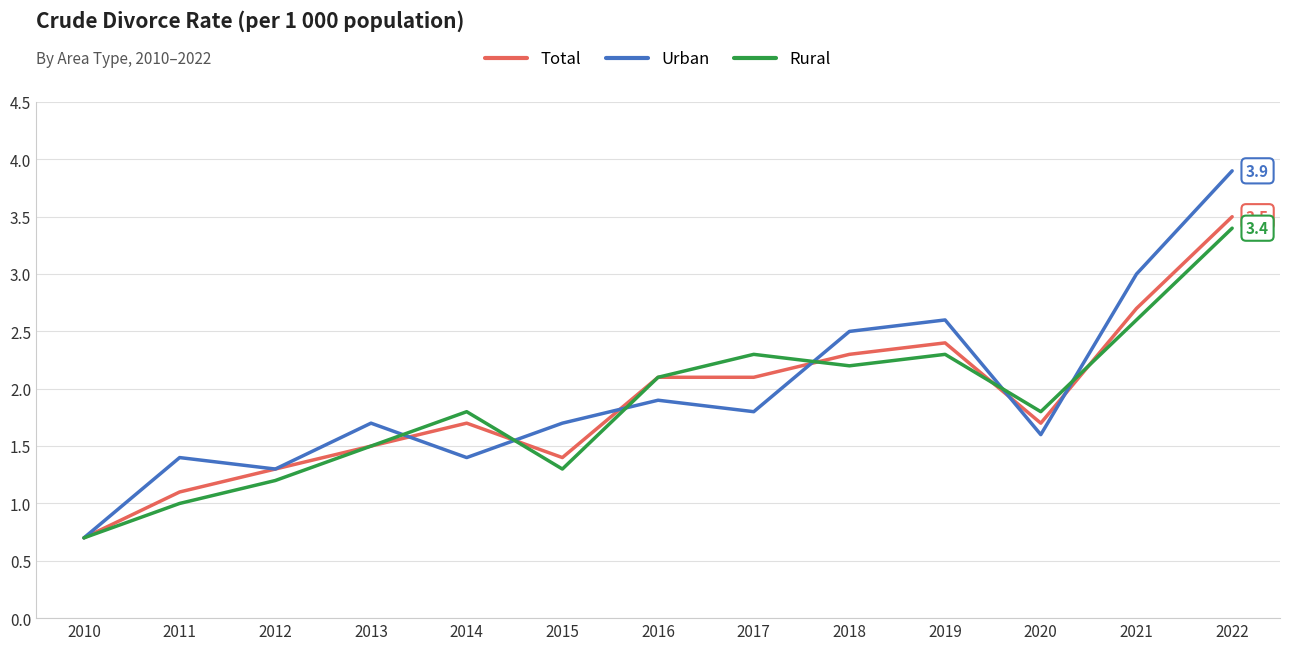

The Urban series shows 1.7 at 2013. True or false?

True